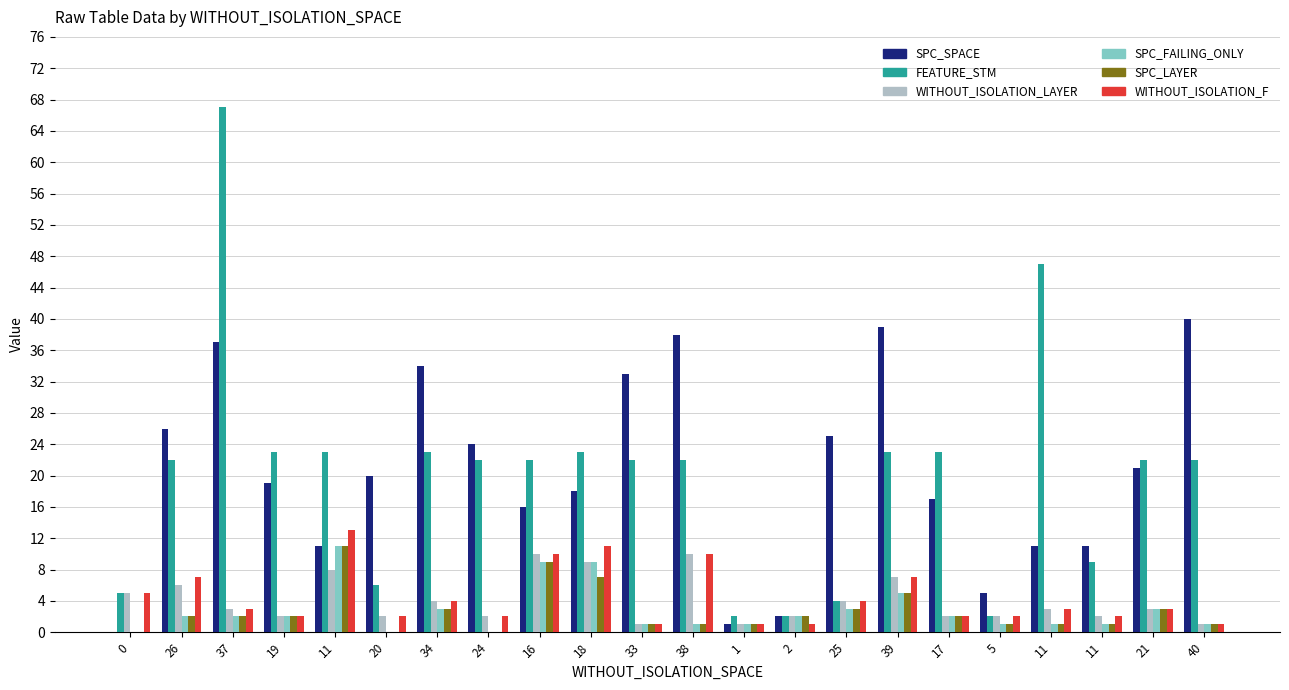

How many groups of bars are there?

22